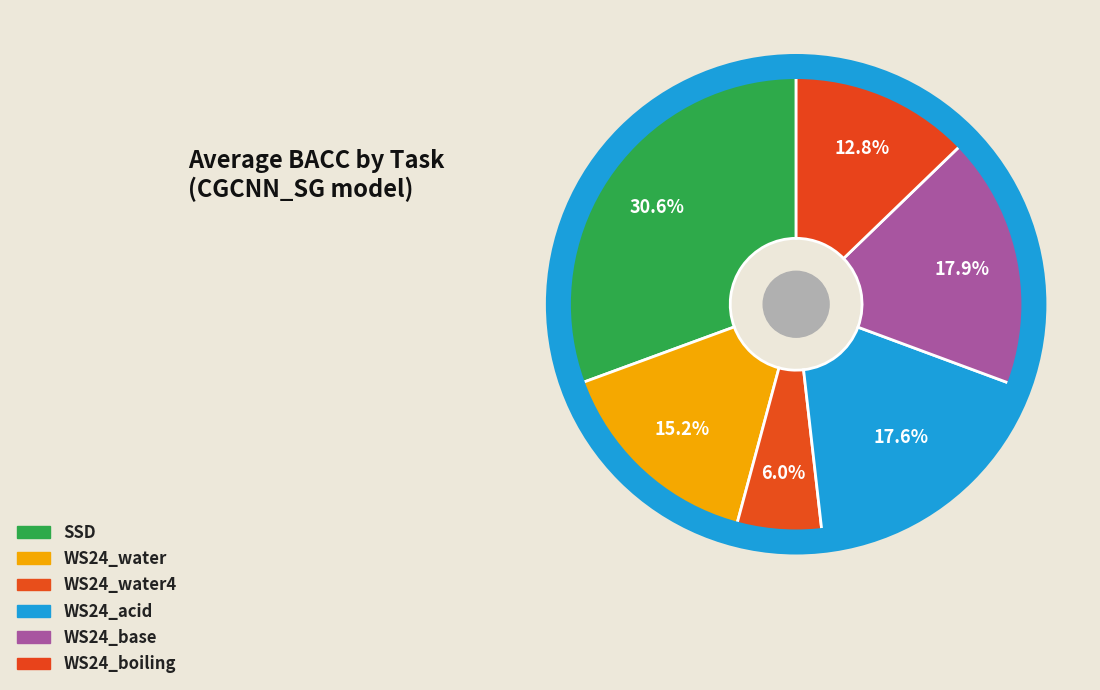

Which slice is the largest?

SSD